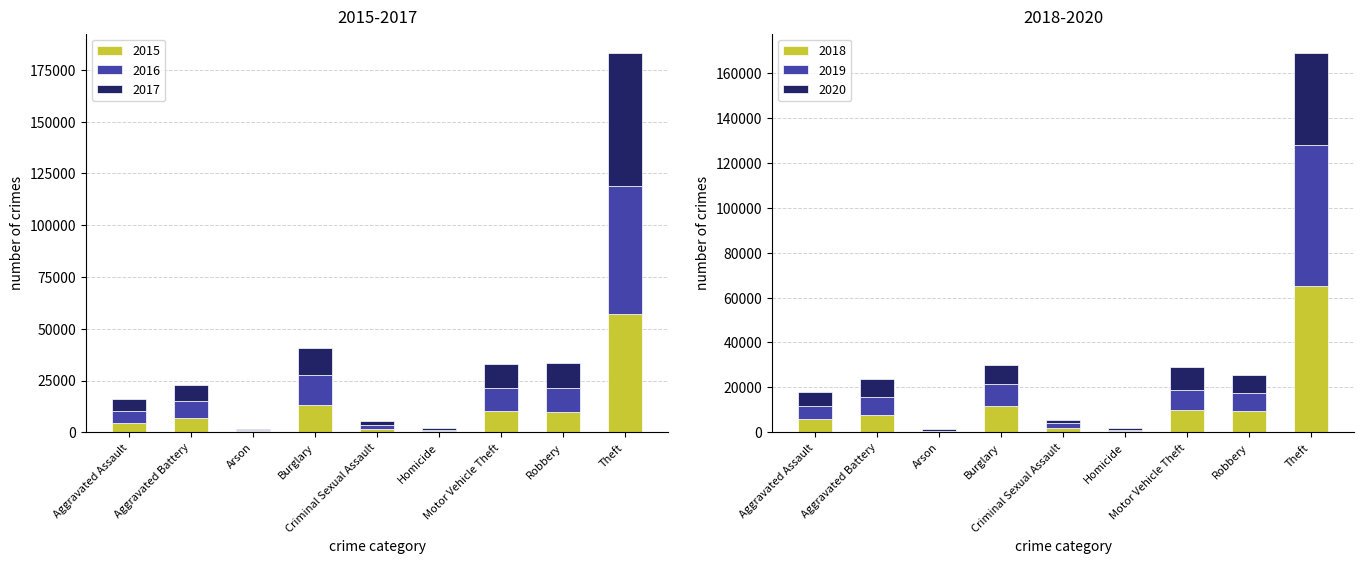

What position from the right is Motor Vehicle Theft?

3